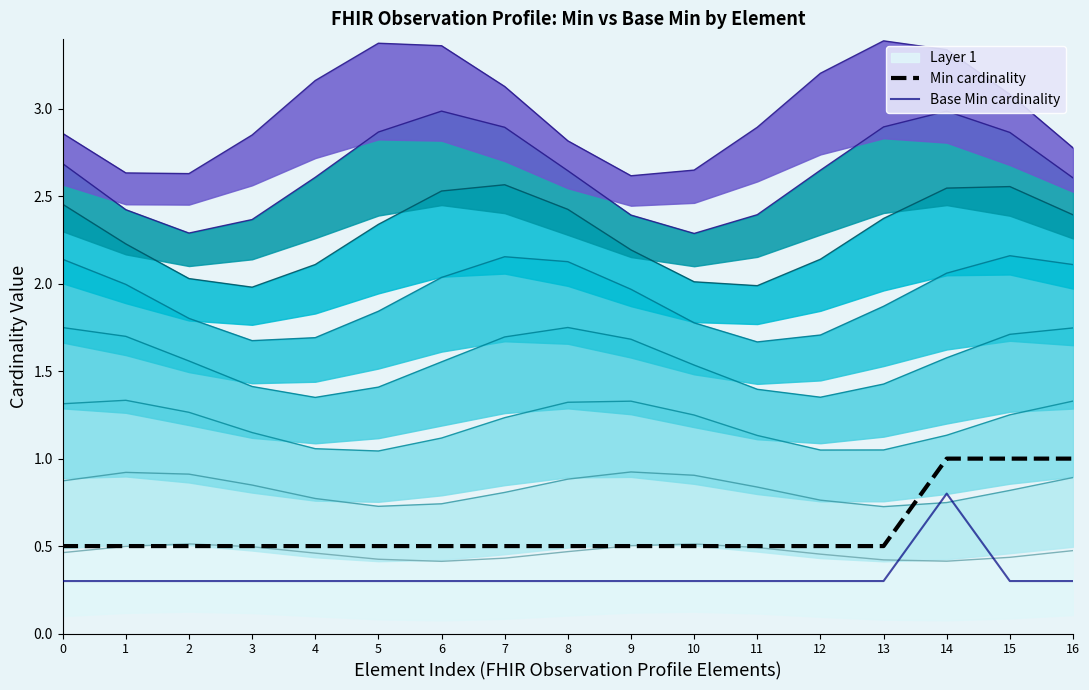

The Base Min cardinality series shows 0.3 at 3. True or false?

True